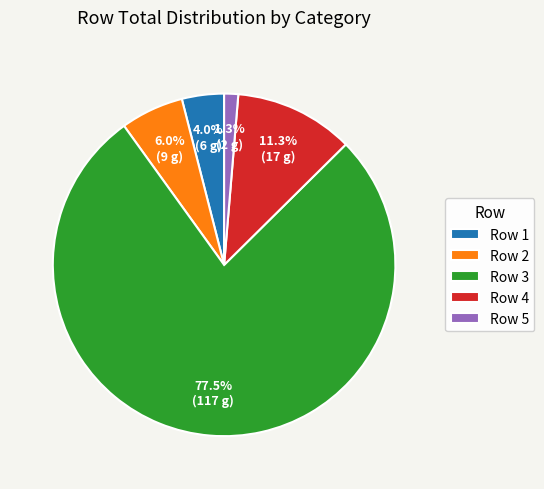

Which slice represents more than half of the pie?

Row 3